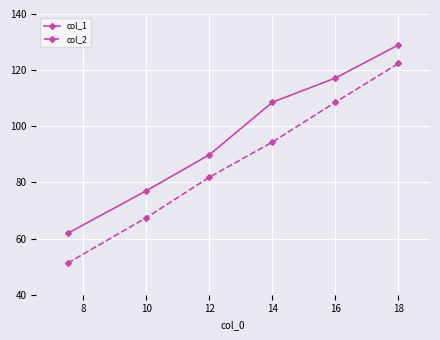

Is this an area chart (filled region under the line)?

No